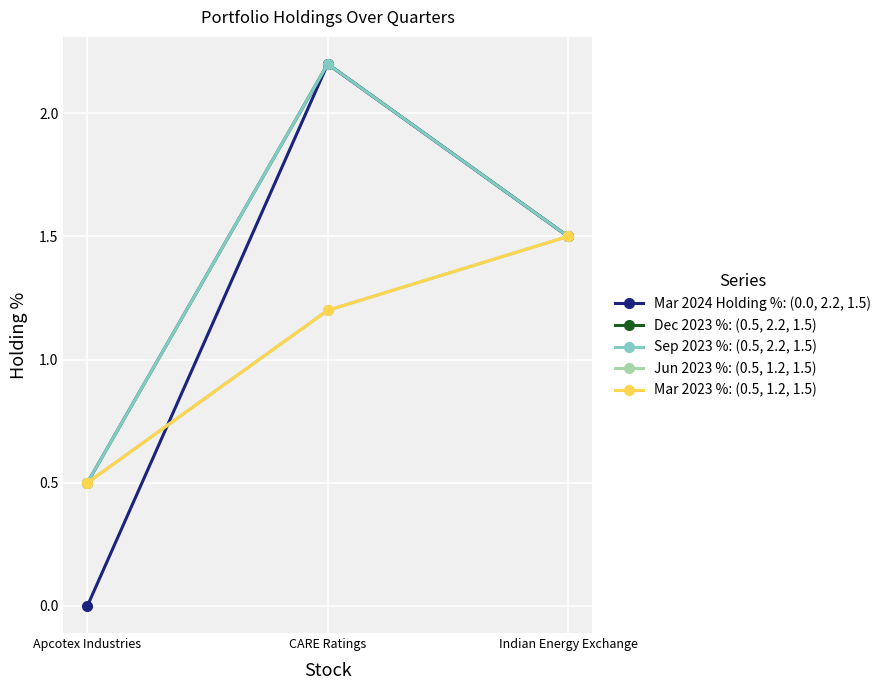

Does the chart have visible grid lines?

Yes